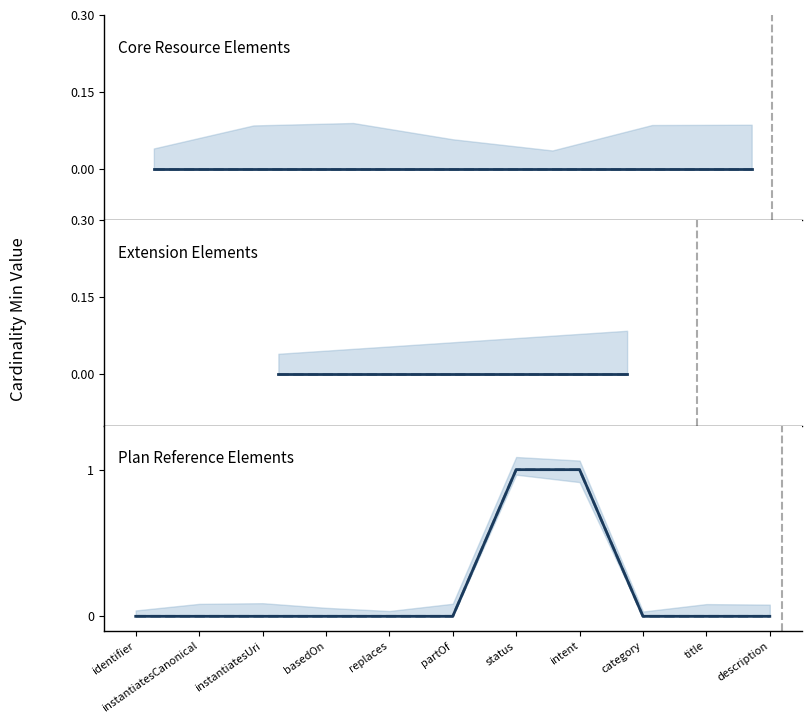

True or false: Min has a value of 1 at replaces.

False